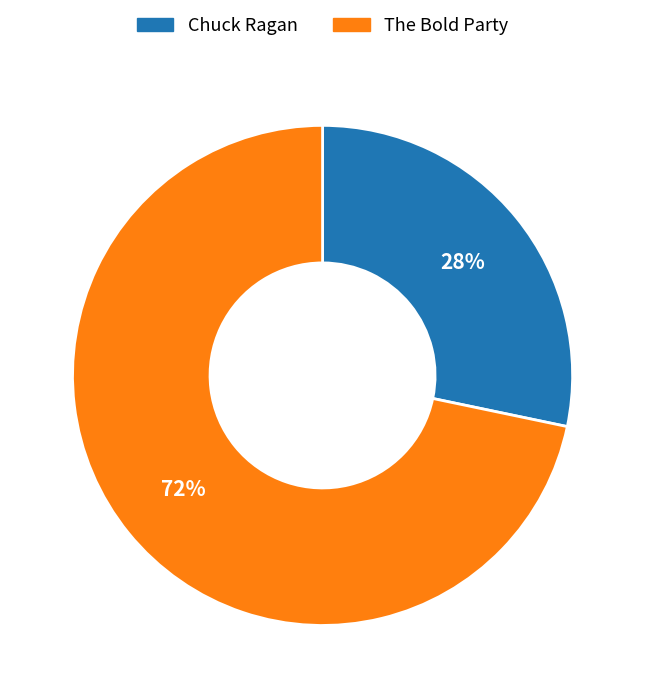

True or false: The Bold Party accounts for 61% of the total.

False